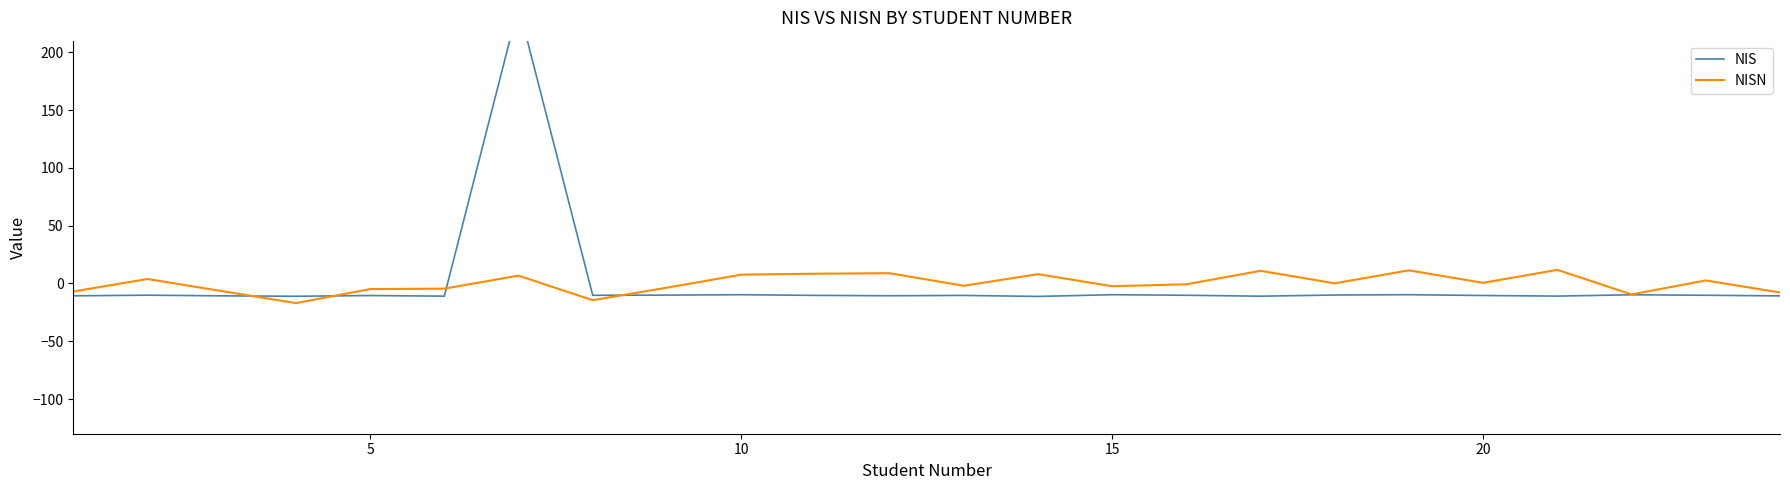

What is the highest value of the NISN series?

11.8